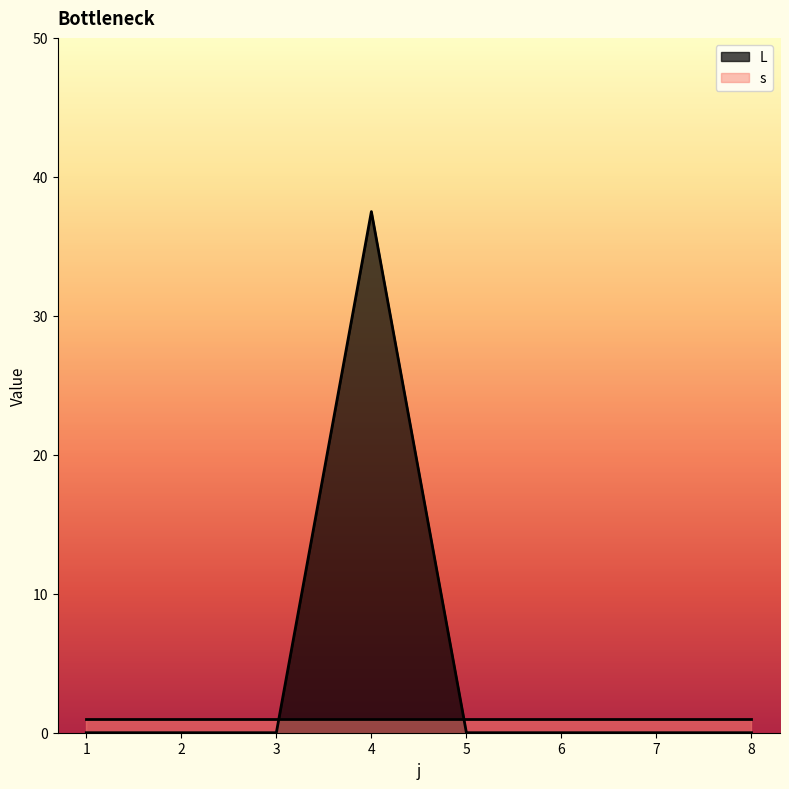

What is the greatest value displayed?

37.5